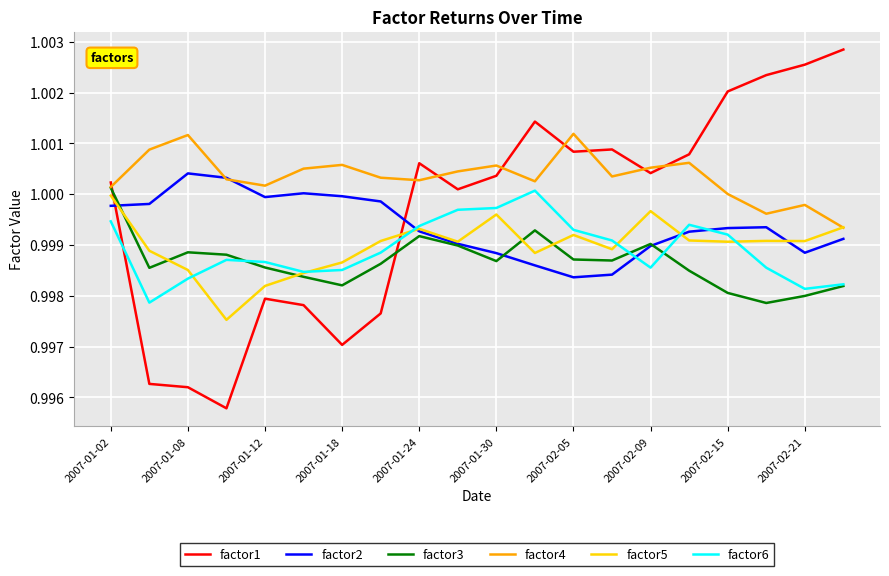

Which series has the largest total across all categories?

factor4